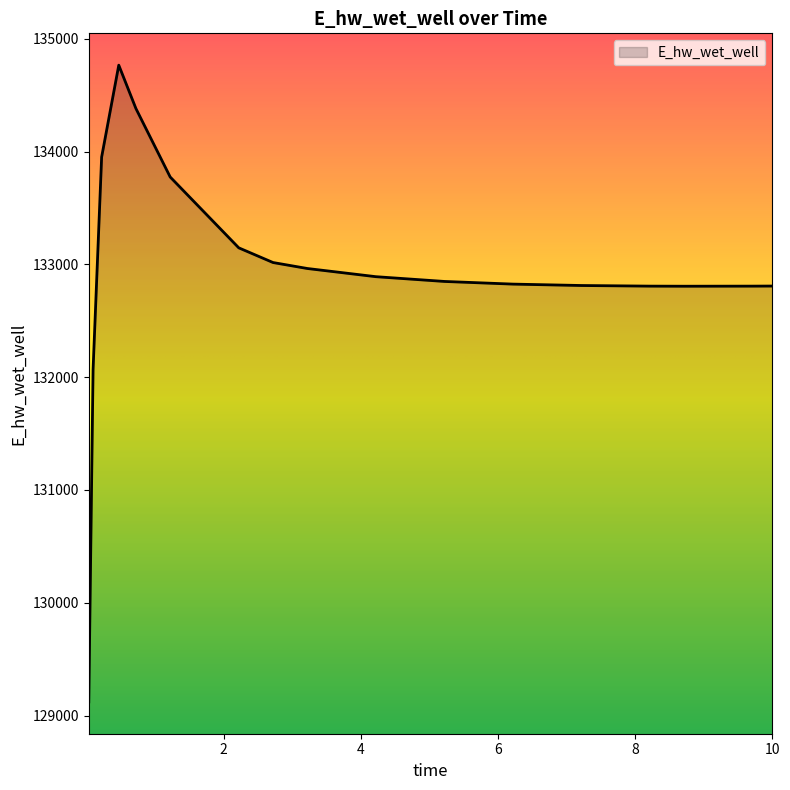

What is the difference between the maximum and minimum values?

5644.2